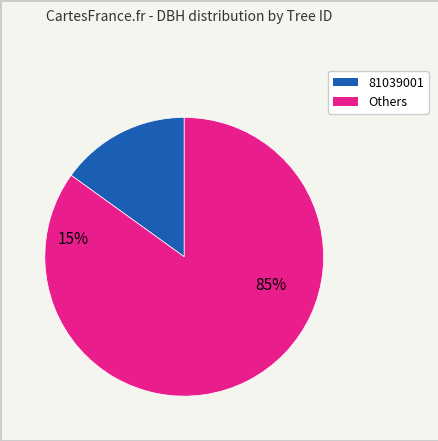

Is there a majority slice in this chart?

Yes